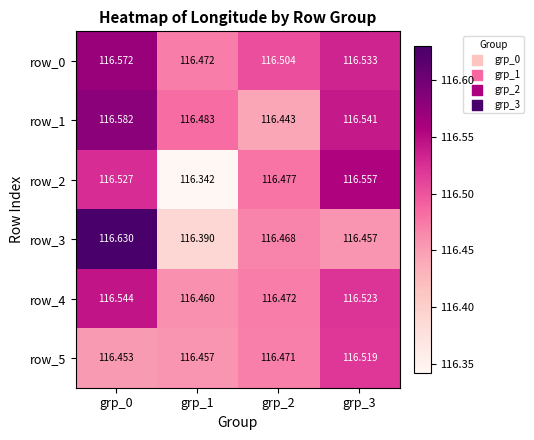

What is the total value across all series at grp_1?

698.6